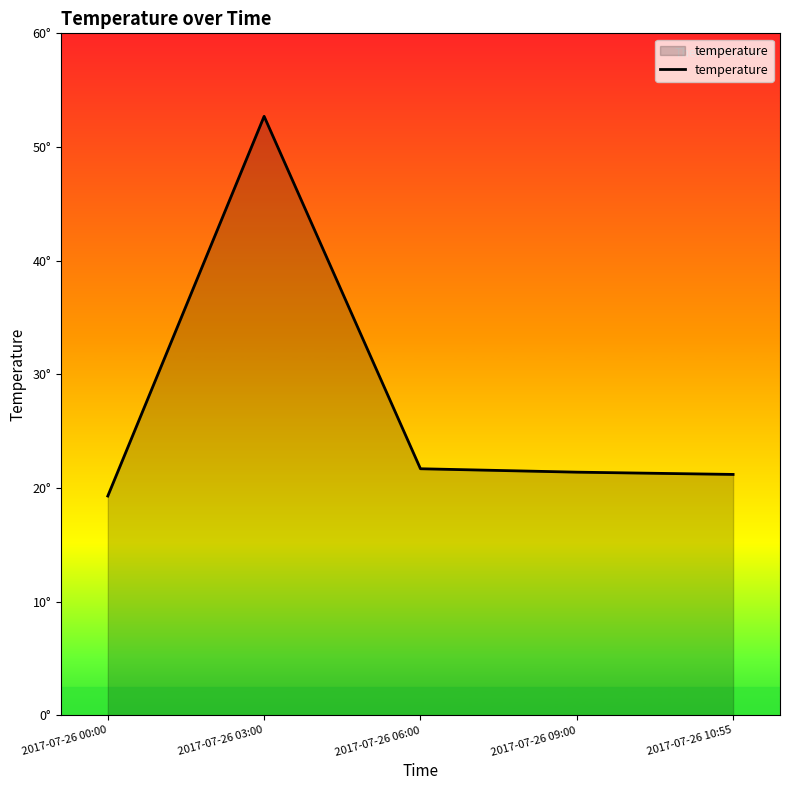

Reading right to left, extract all data points from this chart.

2017-07-26 10:55=21.2	2017-07-26 09:00=21.4	2017-07-26 06:00=21.7	2017-07-26 03:00=52.7	2017-07-26 00:00=19.3